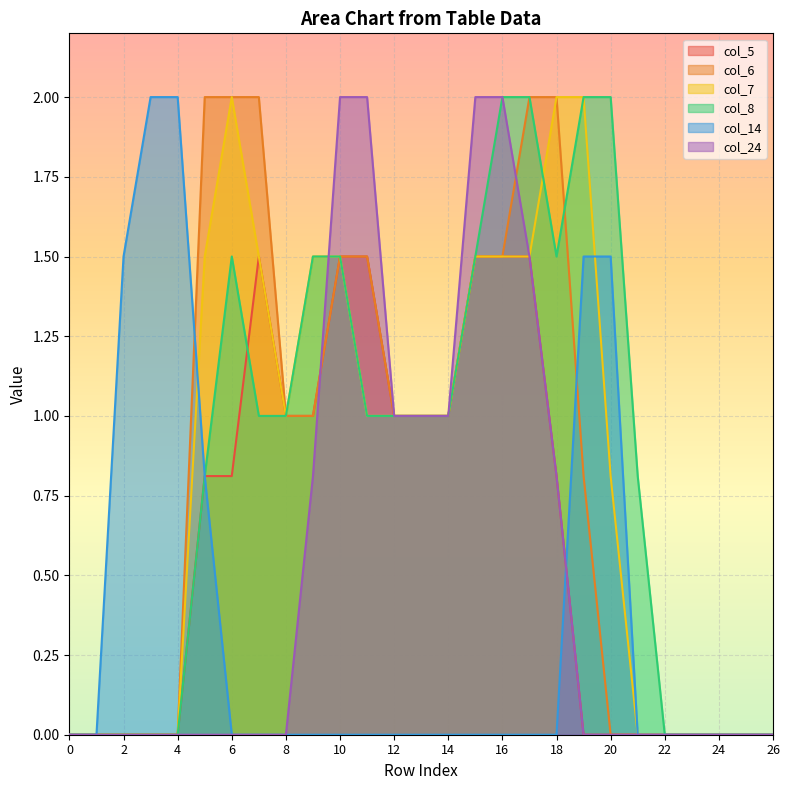

What is the highest value of the col_5 series?

1.5